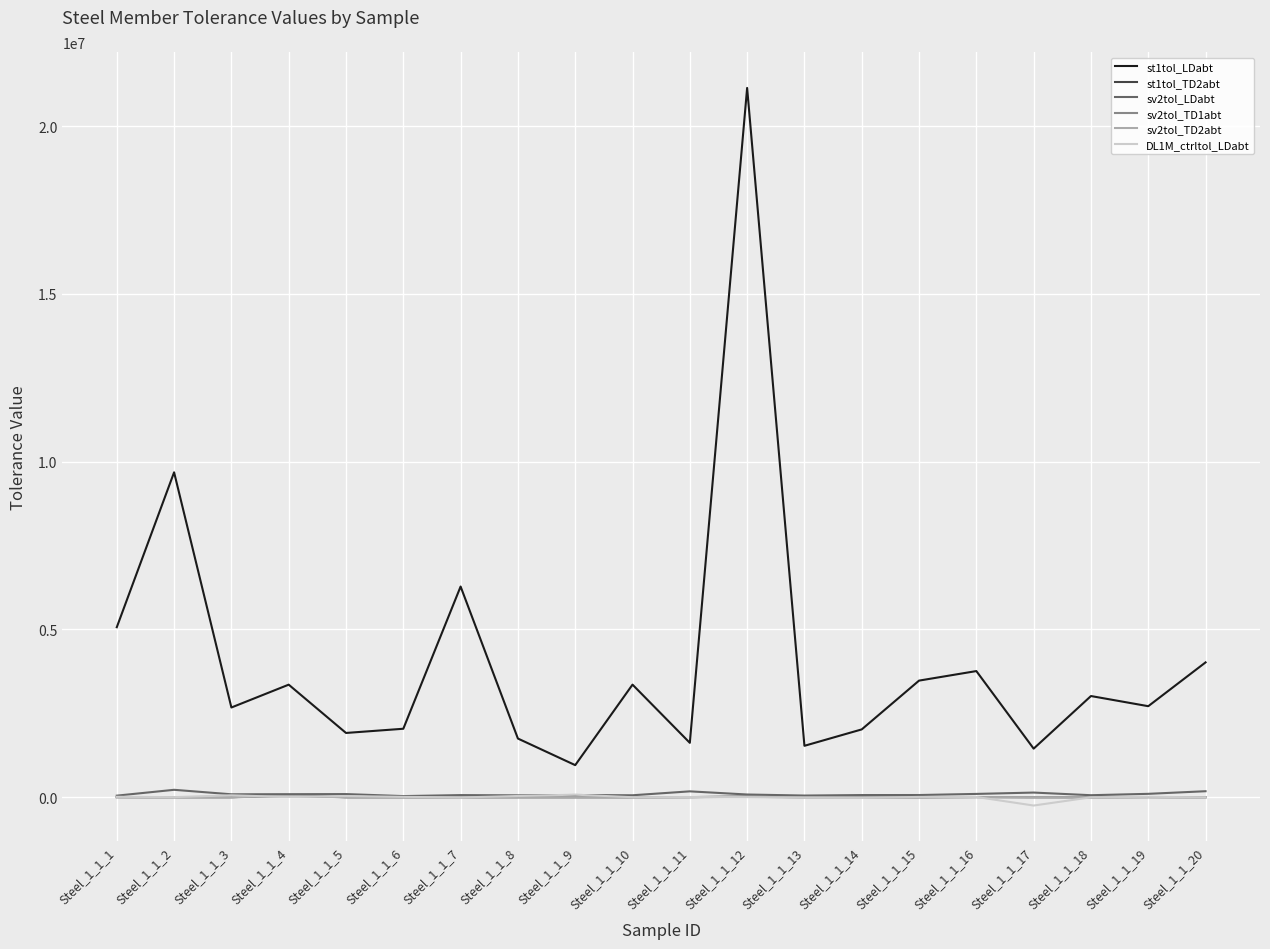

Is the value of st1tol_TD2abt at Steel_1_1_16 greater than the value of st1tol_LDabt at Steel_1_1_16?

No